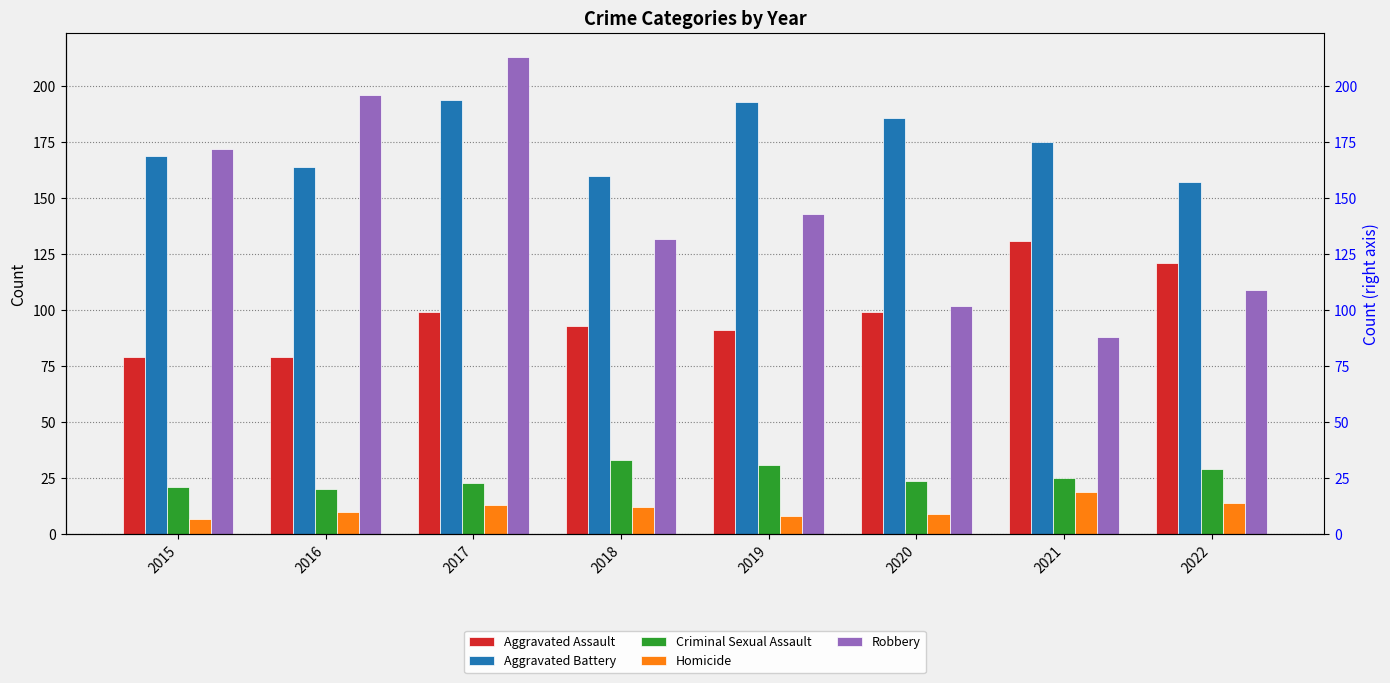

Count the number of data series in this chart.

5